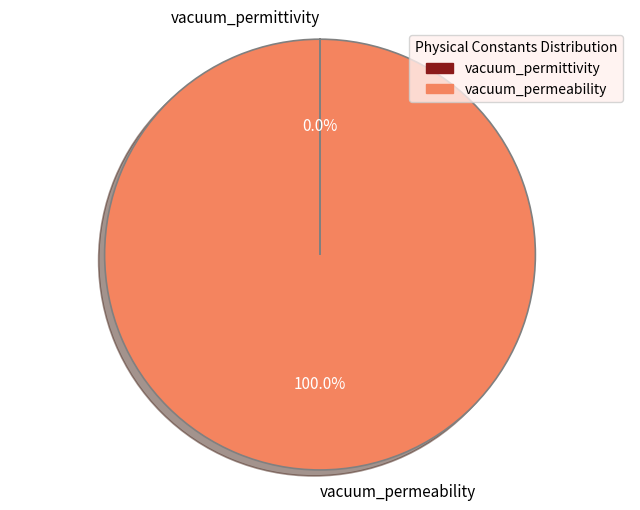

Is it true that vacuum_permeability is 94% of the pie?

False